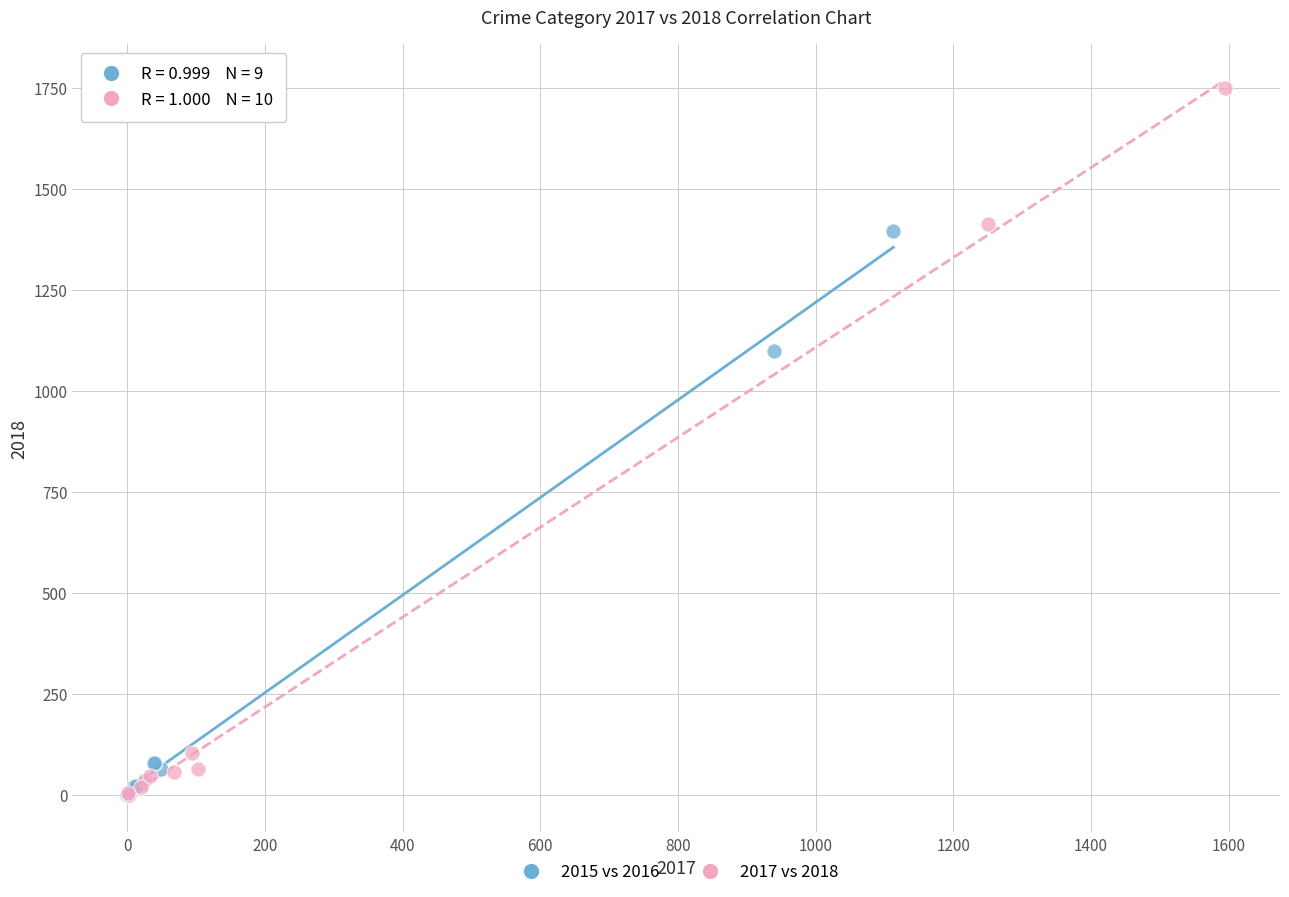

Which series reaches the maximum Y coordinate?

2017 vs 2018